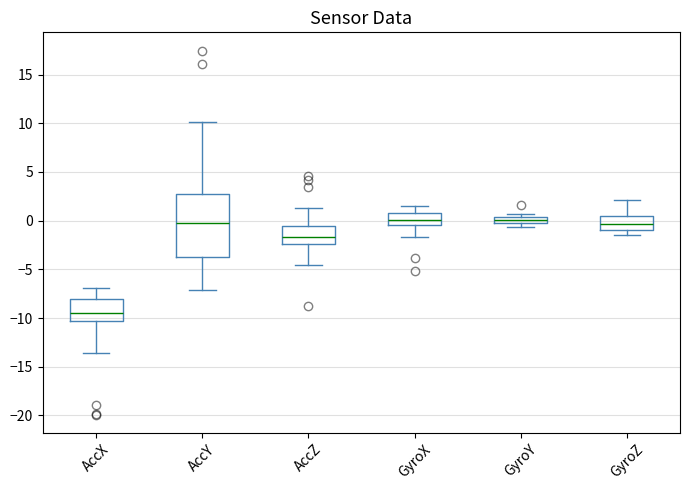

Where does the upper whisker of the box for AccZ end on the y-axis? The values are not printed on the chart, so give them approximately, as read against the axis.

1.5